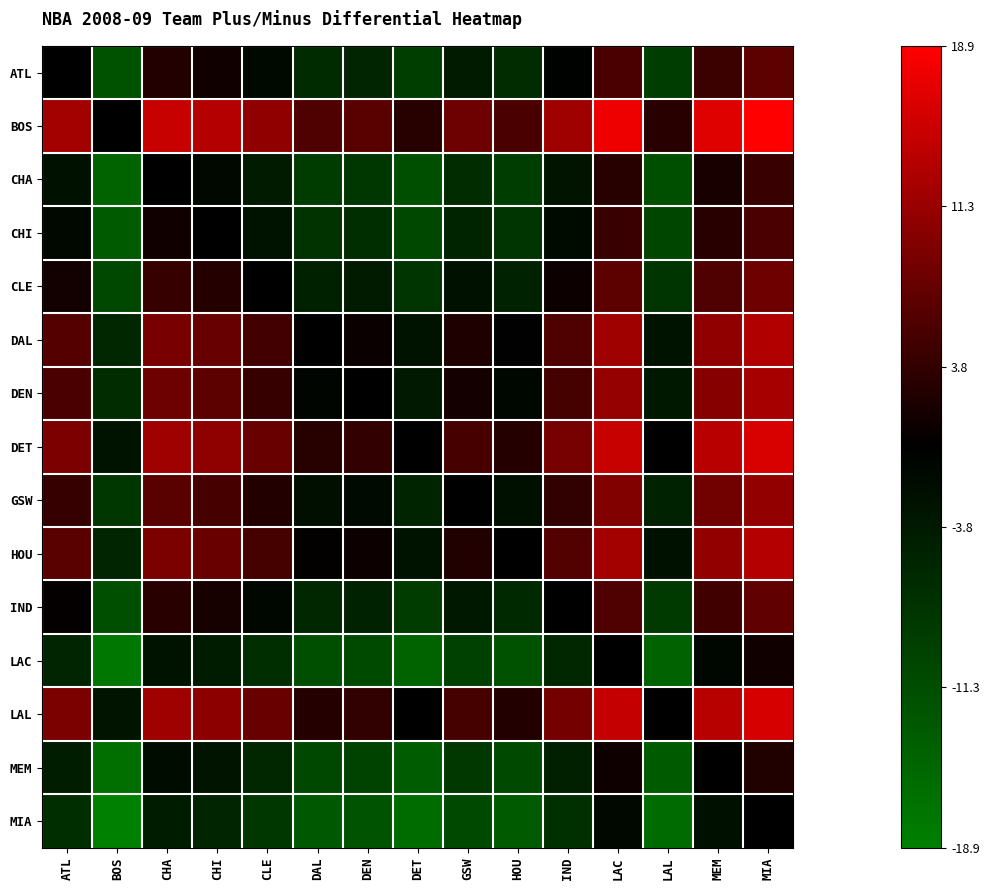

Count the number of categories in the chart.

15